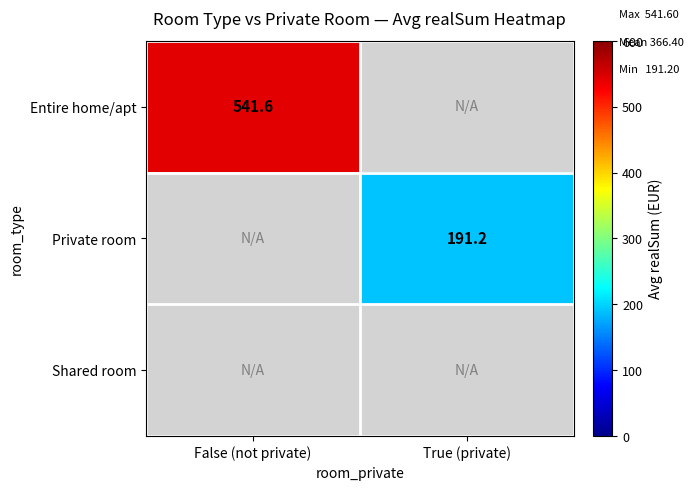

The Entire home/apt series shows 541.6 at False (not private). True or false?

True